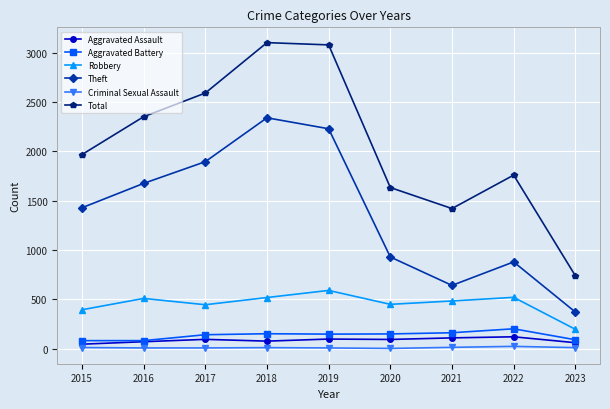

At how many categories does at least one series exceed 267?

9